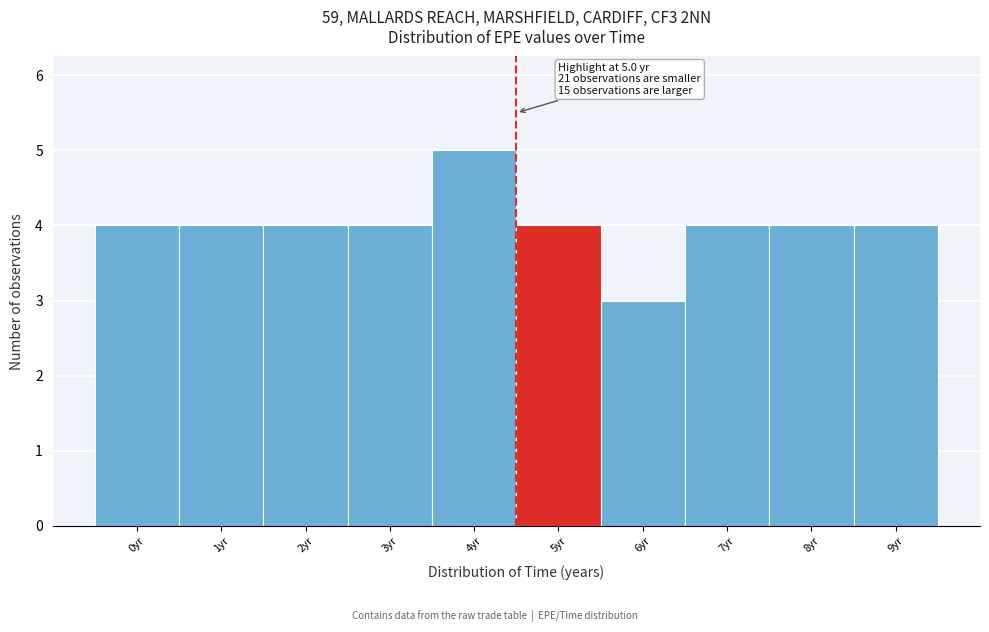

Reading left to right, transcribe all the data shown in this chart.

4	4	4	4	5	4	3	4	4	4